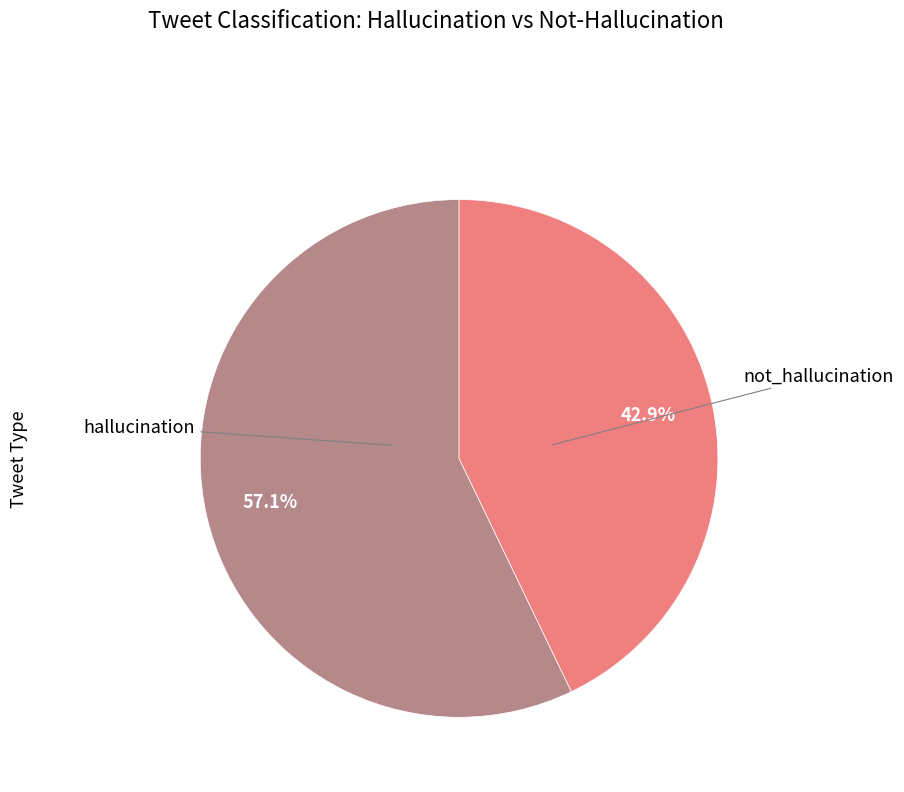

Count the number of slices in the pie.

2